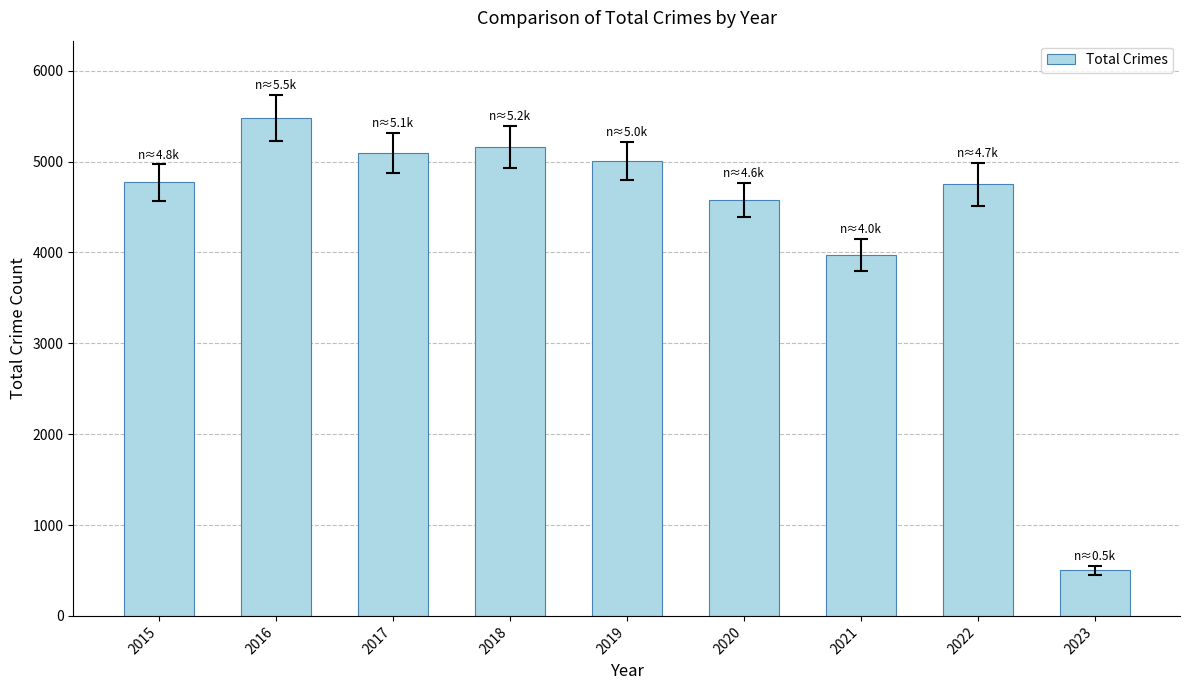

What is the greatest value displayed?

5481